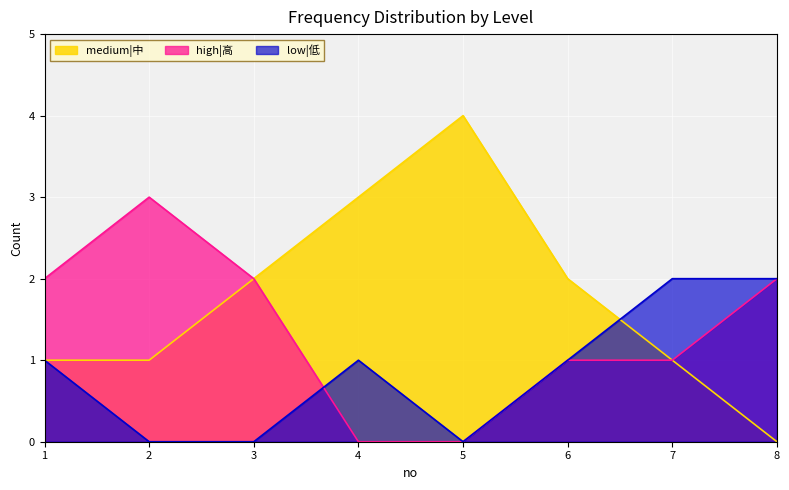

In medium|中, how many points are higher than both neighbors (excluding endpoints)?

1